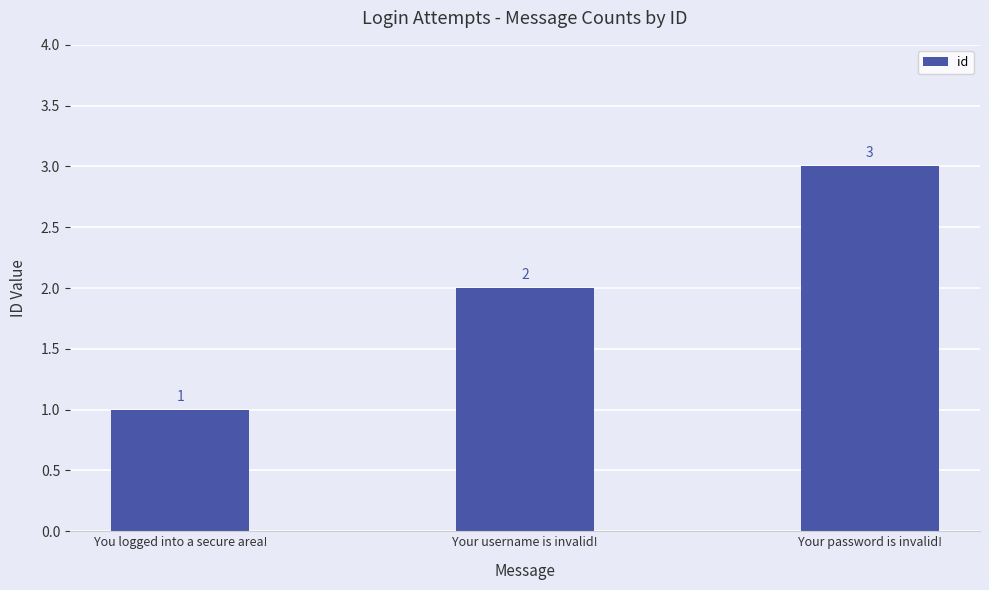

How many bars are there in total?

3